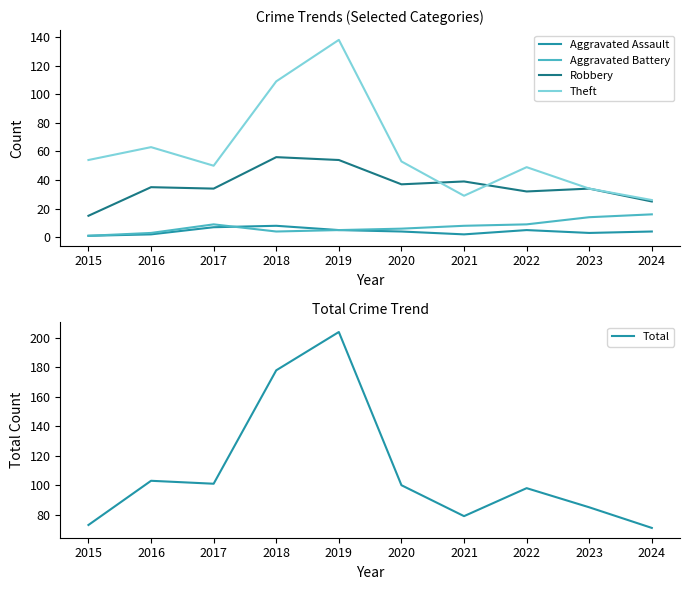

Which category has the lowest value in the Total series?

2024